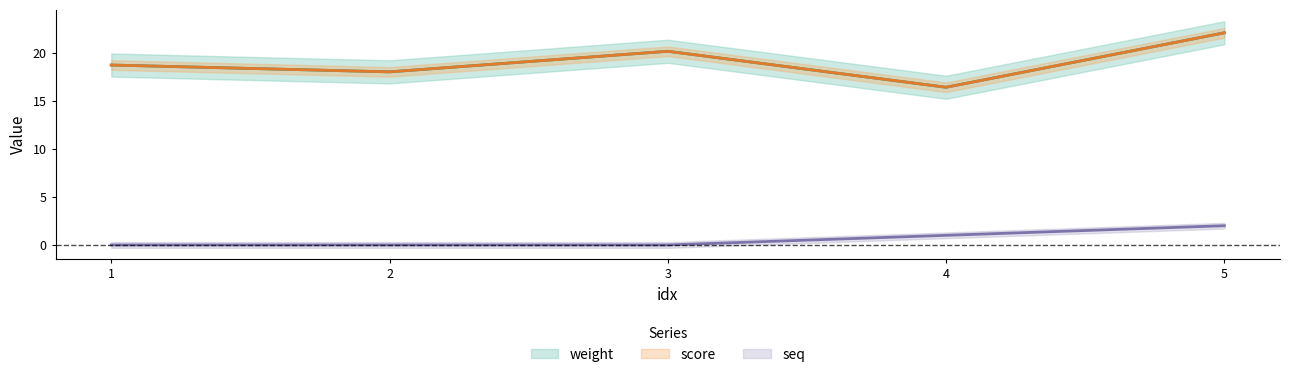

True or false: score and seq intersect in this chart.

False